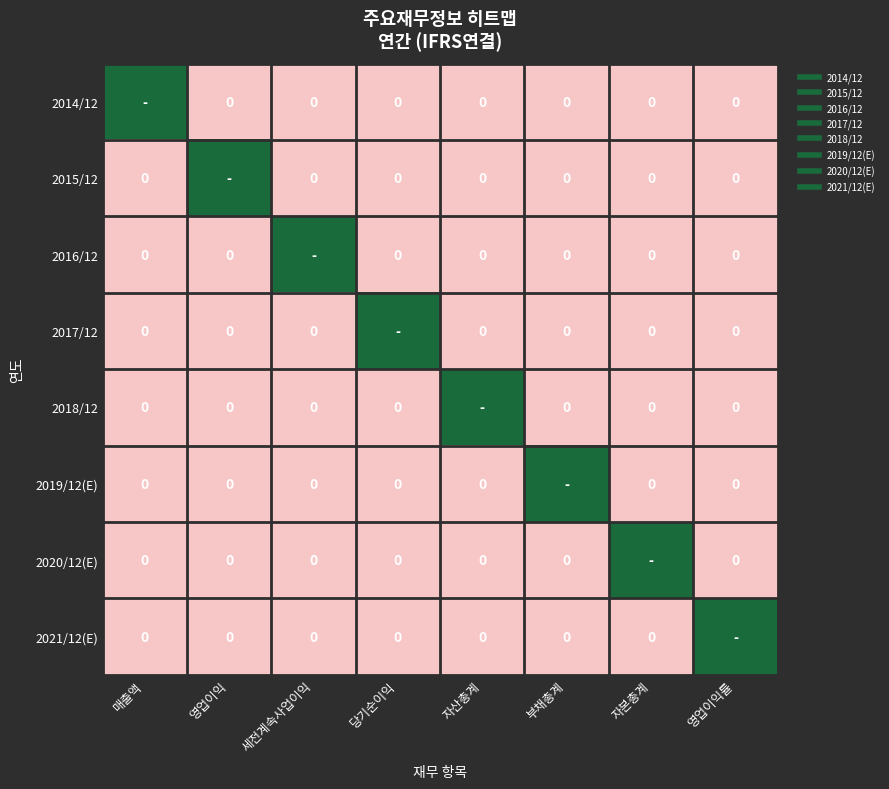

The value of 2017/12 at 세전계속사업이익 is 0. True or false?

False